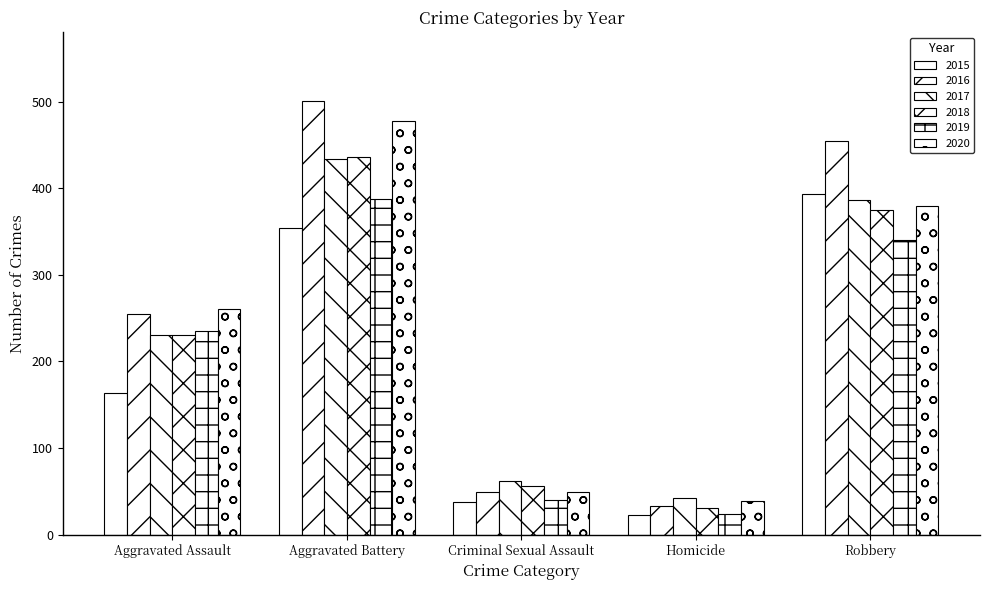

Reading left to right, extract all data points from this chart.

2015: 163	354	38	23	393
2016: 255	501	49	33	455
2017: 230	434	62	42	386
2018: 231	436	56	31	375
2019: 235	388	40	24	340
2020: 261	478	49	39	379